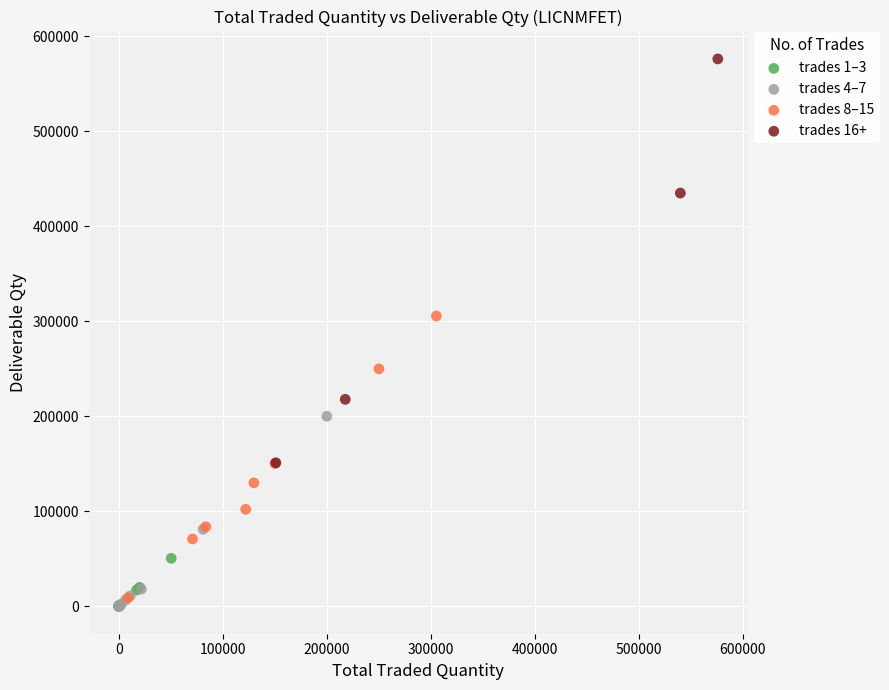

Which series reaches the maximum Y coordinate?

trades 16+